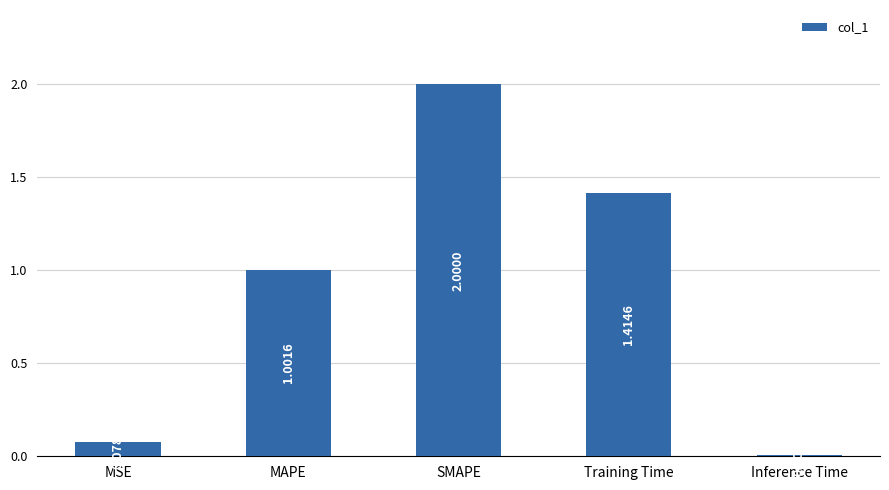

What is the sum of the values at Training Time and MAPE?

2.4